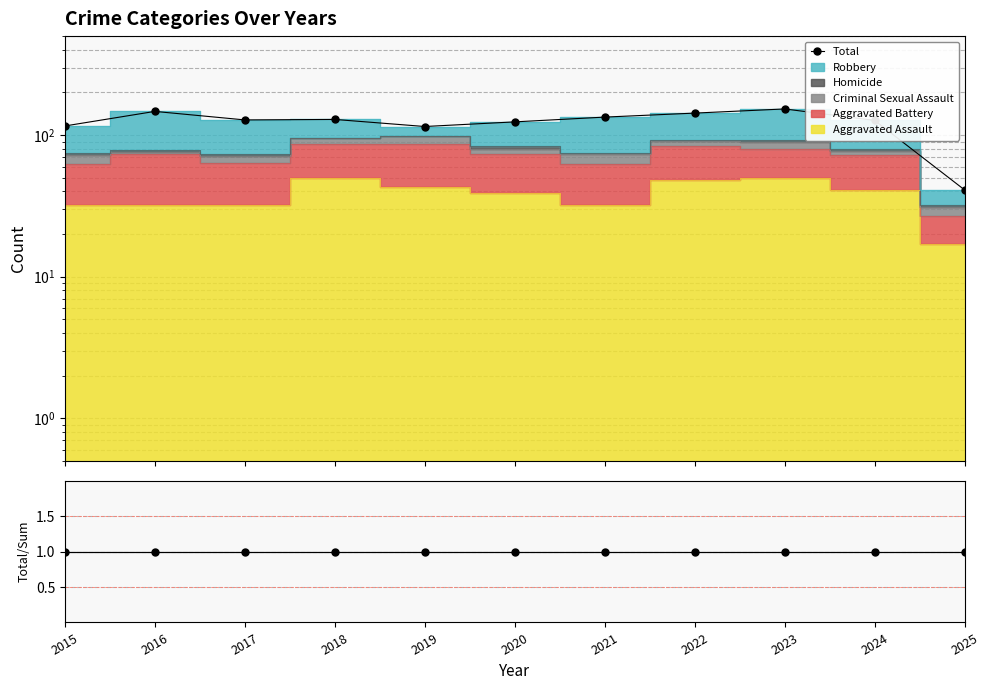

How many data points in Total are above 128?

5